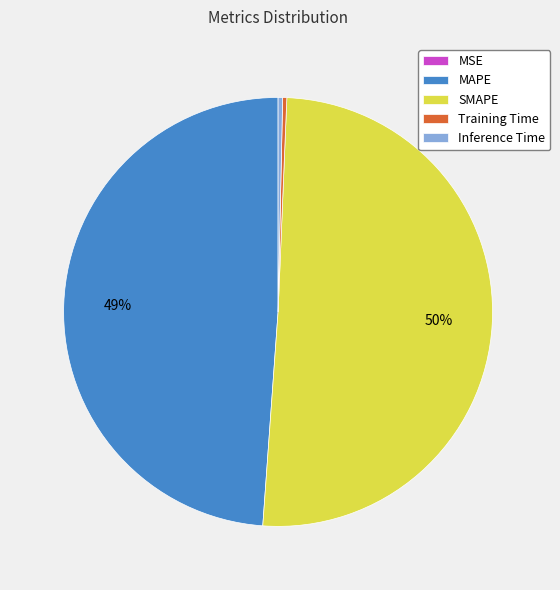

To the nearest percent, what percentage of the pie is MAPE?

49%